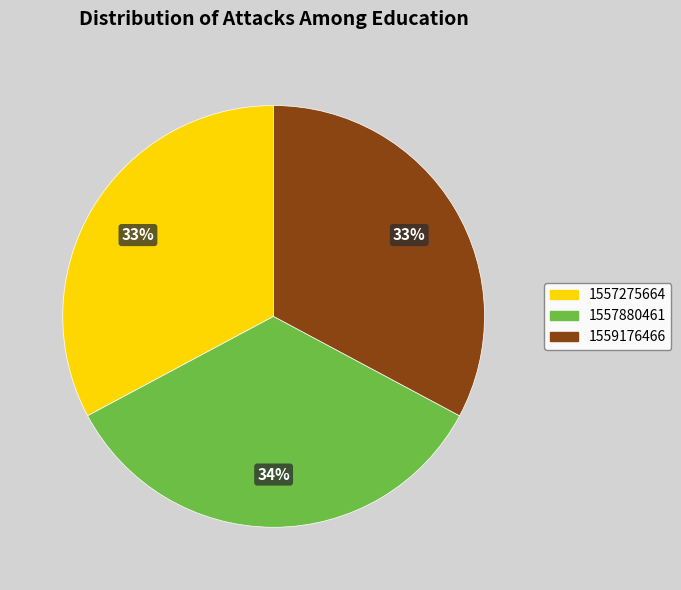

Which has a higher value, 1559176466 or 1557880461?

1557880461